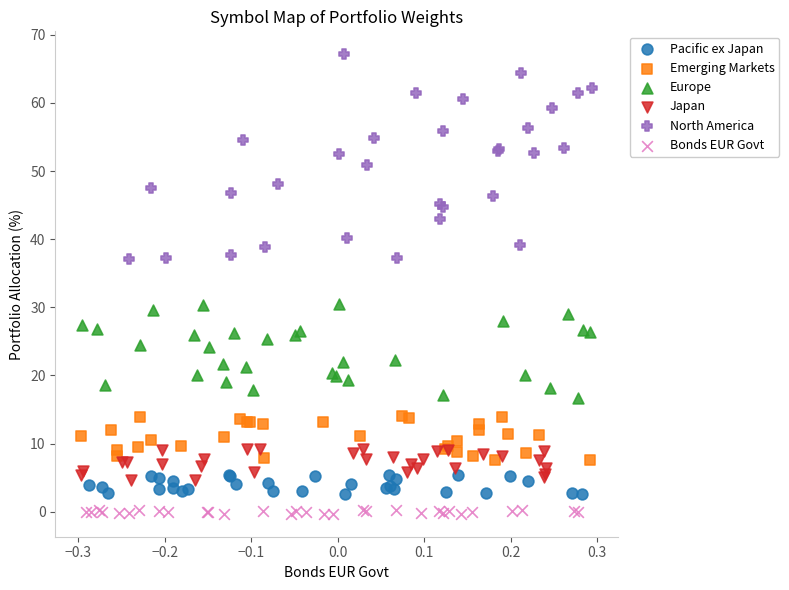

What are all the series names shown in the legend?

Pacific ex Japan, Emerging Markets, Europe, Japan, North America, Bonds EUR Govt